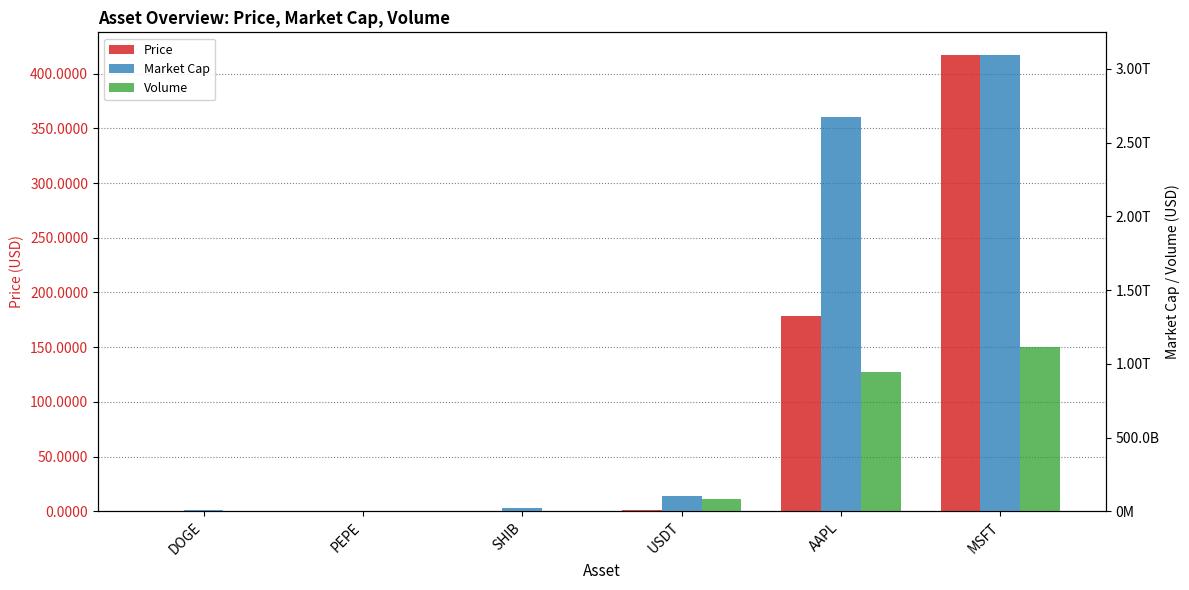

How many groups of bars are there?

6